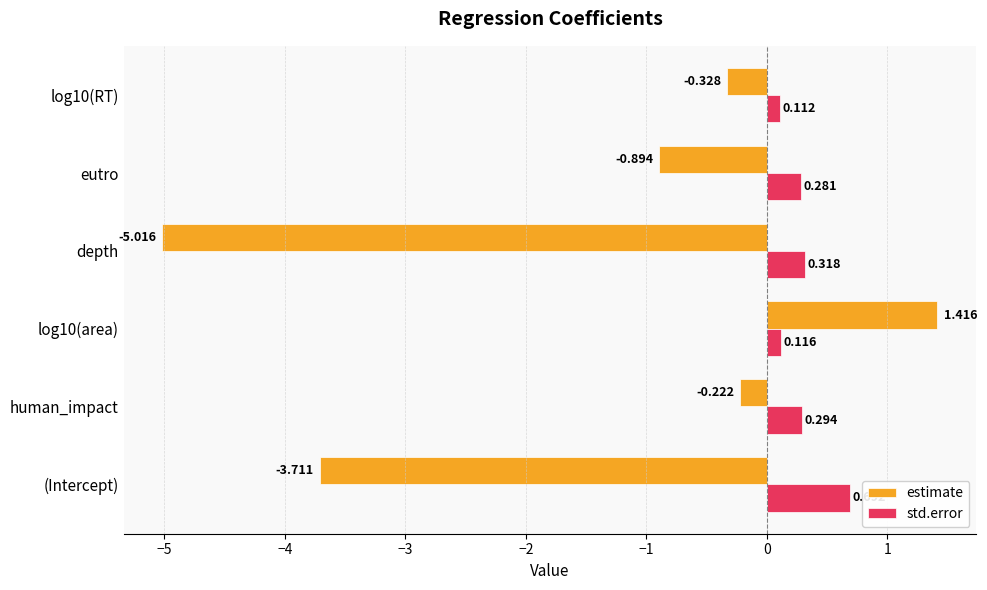

Where is estimate nearest to the value -1?

eutro